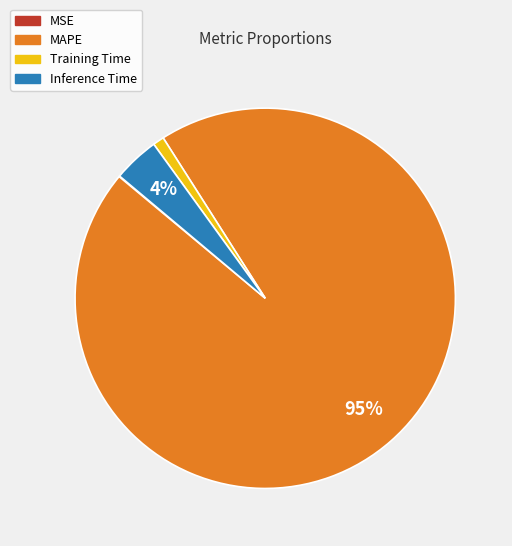

Does any single category account for the majority?

Yes